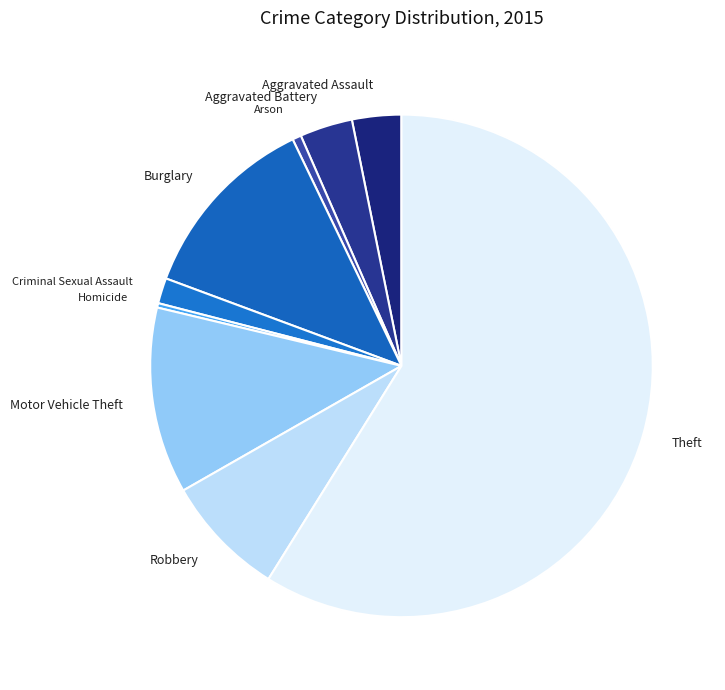

Which category has the biggest portion of the pie?

Theft